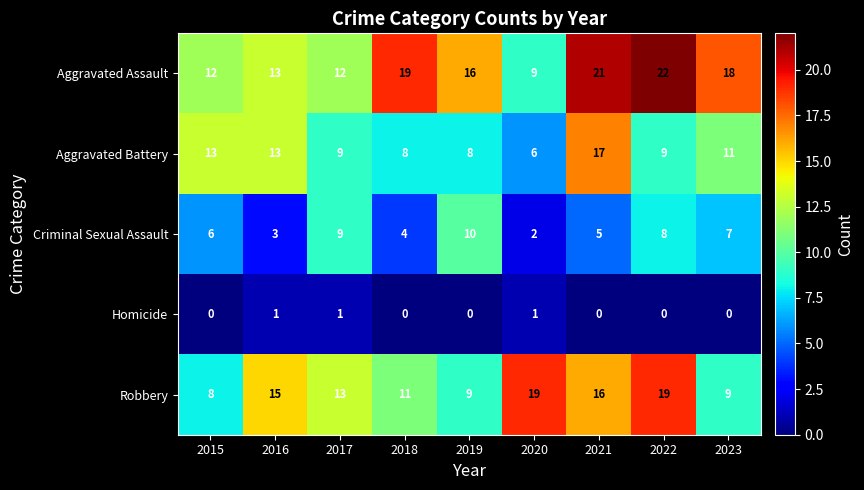

At which label does Criminal Sexual Assault reach its minimum?

2020